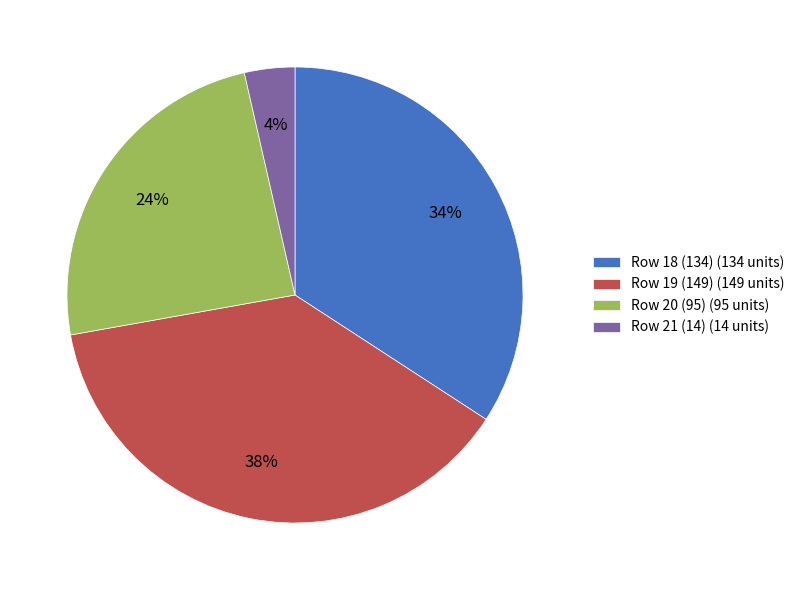

Is Row 20 (95) the majority of the pie?

No